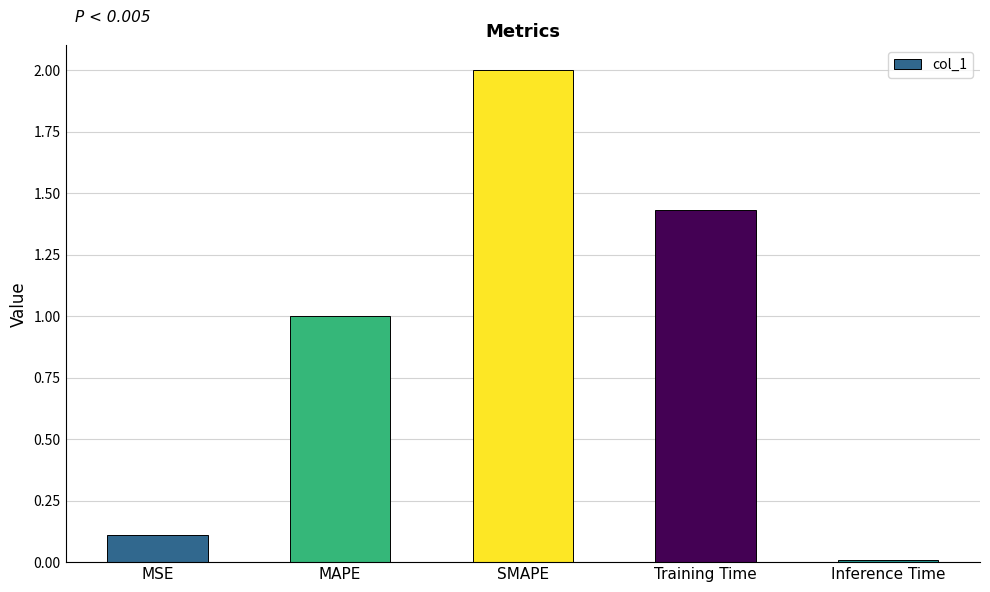

Count the number of categories in the chart.

5